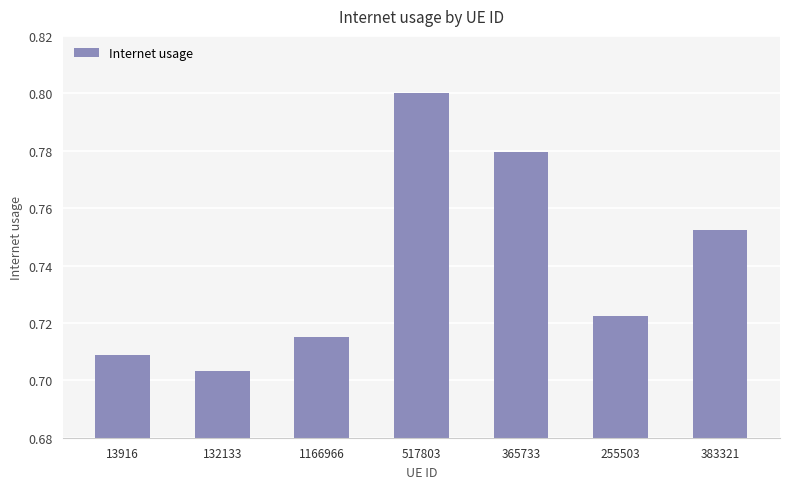

Which category has the highest value across all series?

517803